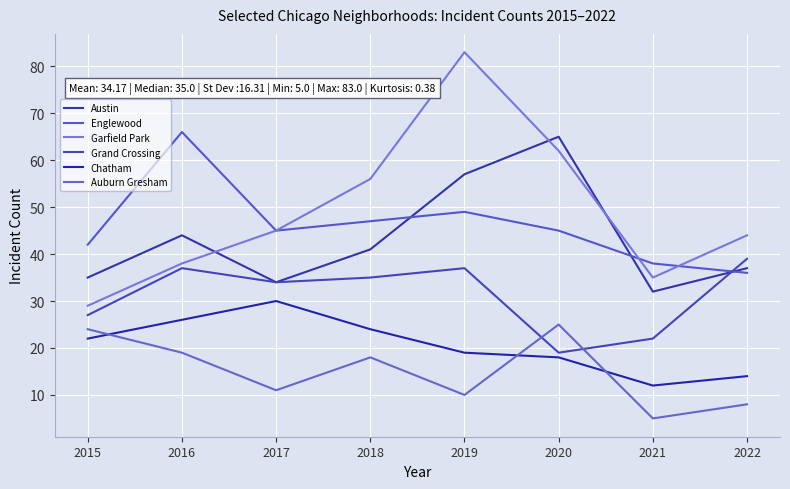

Does the chart have visible grid lines?

Yes